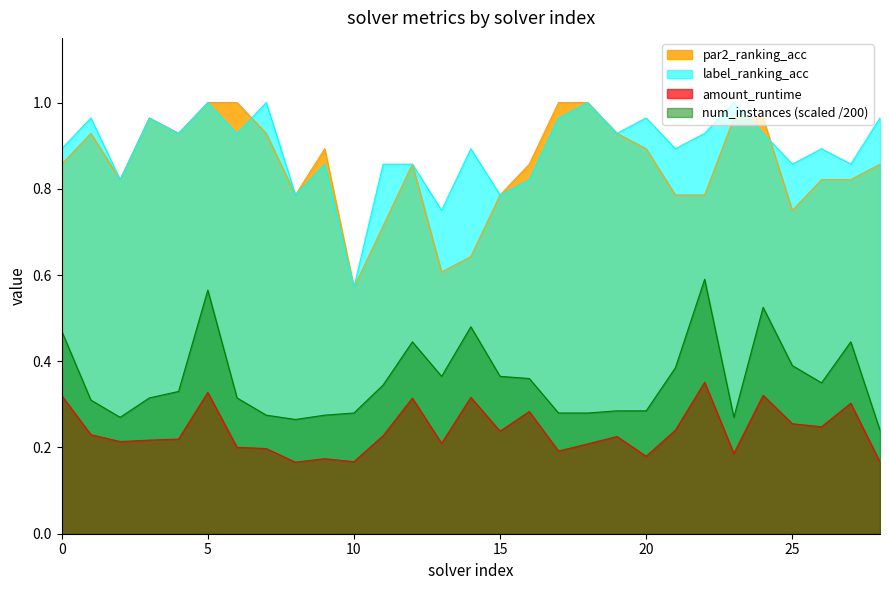

At which category is the sum across all series the highest?

5